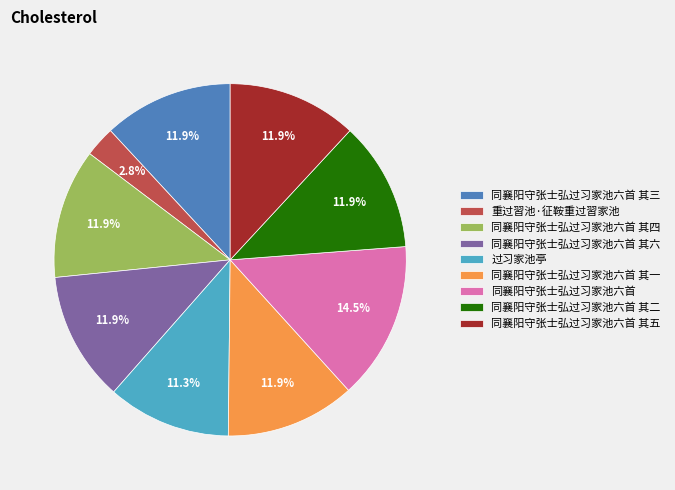

Between 同襄阳守张士弘过习家池六首 其二 and 过习家池亭, which is larger?

同襄阳守张士弘过习家池六首 其二